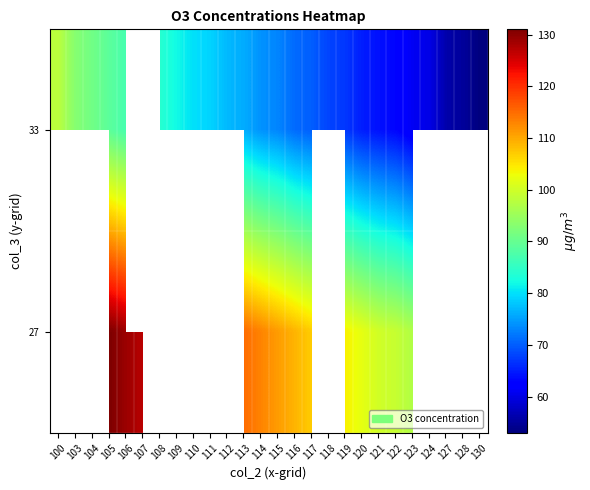

At which category is the sum across all series the highest?

105